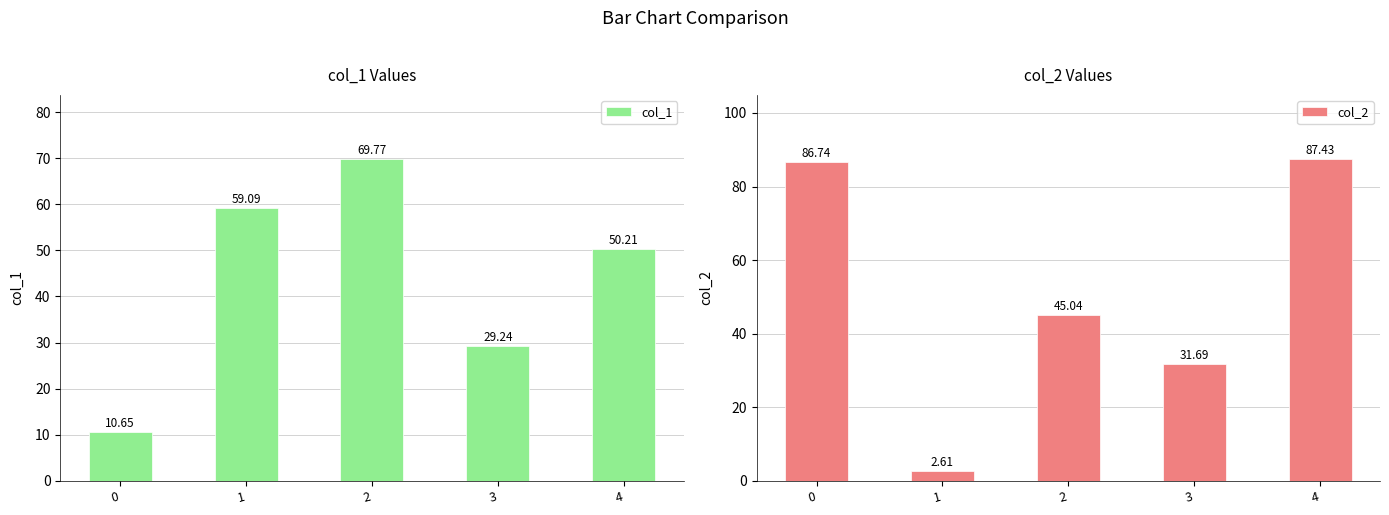

Count the number of categories in the chart.

5